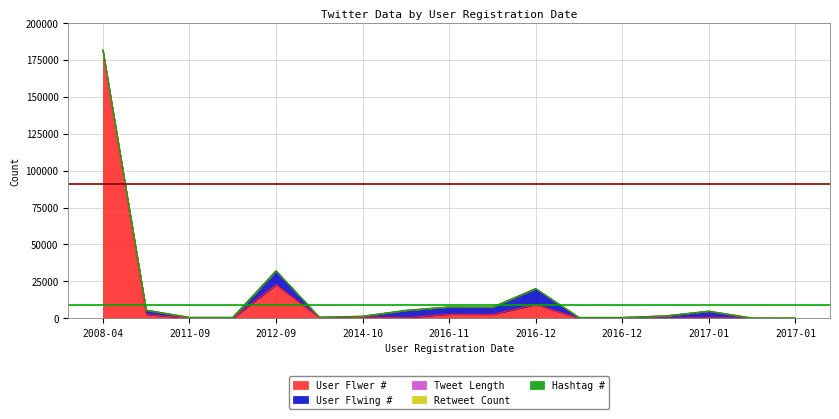

What is the total value across all series at 2017-01-10?

214